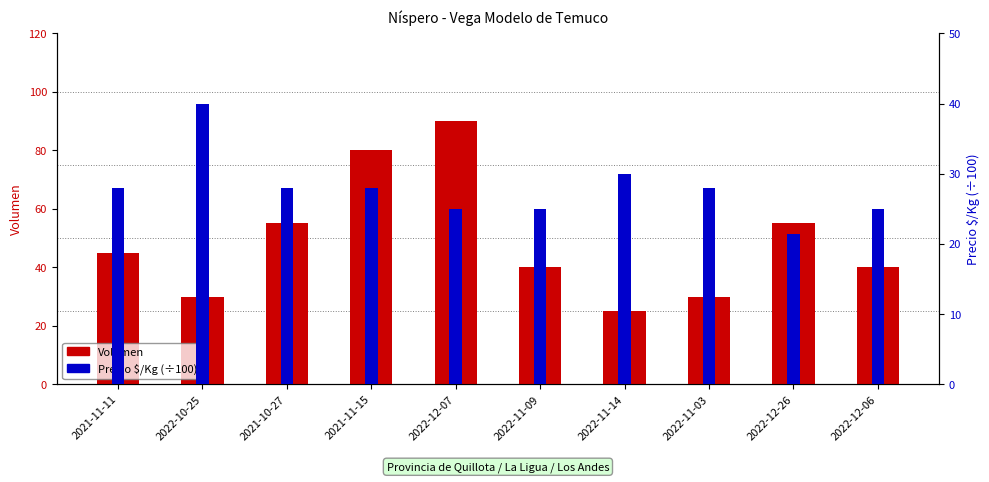

Reading left to right, list all the values displayed in this chart.

Volumen: 2021-11-11=45.0	2022-10-25=30.0	2021-10-27=55.0	2021-11-15=80.0	2022-12-07=90.0	2022-11-09=40.0	2022-11-14=25.0	2022-11-03=30.0	2022-12-26=55.0	2022-12-06=40.0
Precio $/Kg (÷100): 2021-11-11=28.0	2022-10-25=40.0	2021-10-27=28.0	2021-11-15=28.0	2022-12-07=25.0	2022-11-09=25.0	2022-11-14=30.0	2022-11-03=28.0	2022-12-26=21.4	2022-12-06=25.0